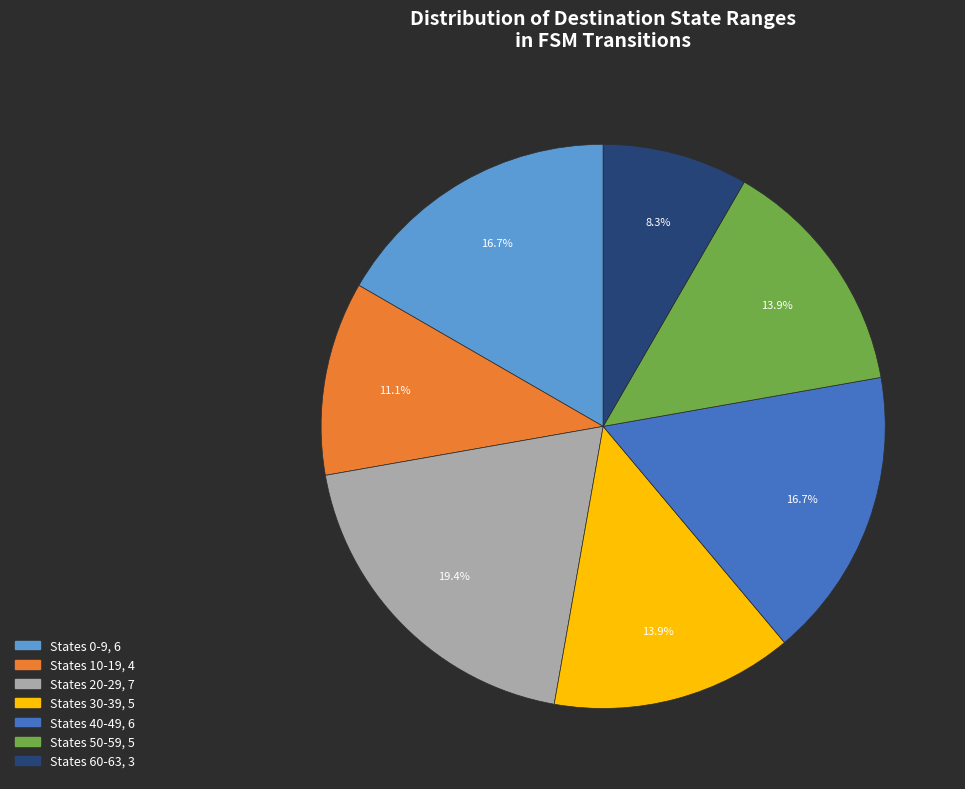

Count the number of slices in the pie.

7